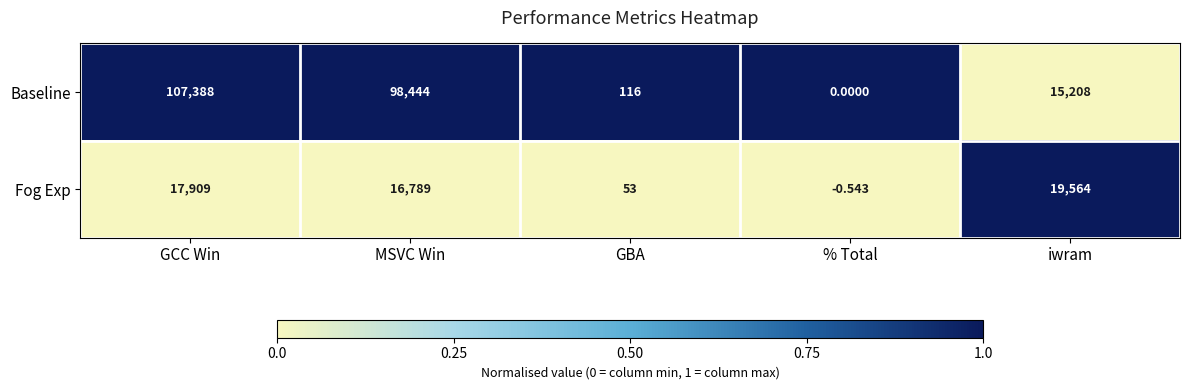

Where does the Fog Exp series first go above 16789?

GCC Win